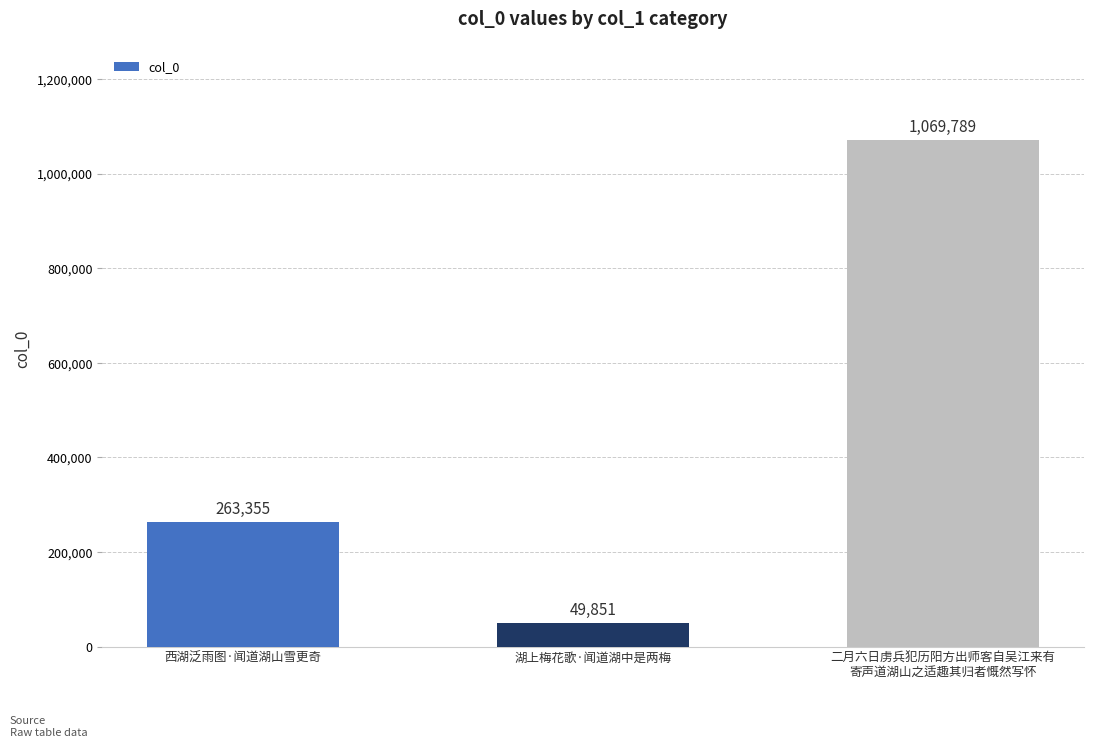

What is the difference between the values at 湖上梅花歌·闻道湖中是两梅 and 西湖泛雨图·闻道湖山雪更奇?

213504